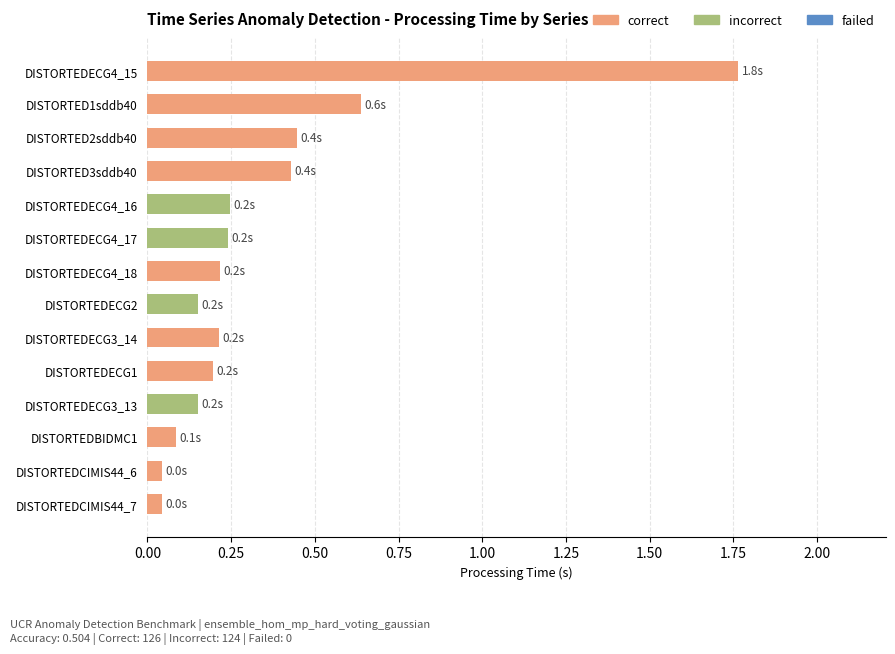

How many series are shown in this chart?

1